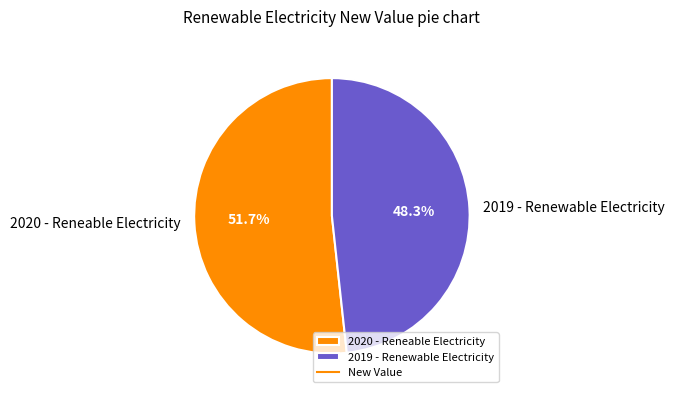

What percentage is the 2020 - Reneable Electricity slice, to the nearest percent?

52%